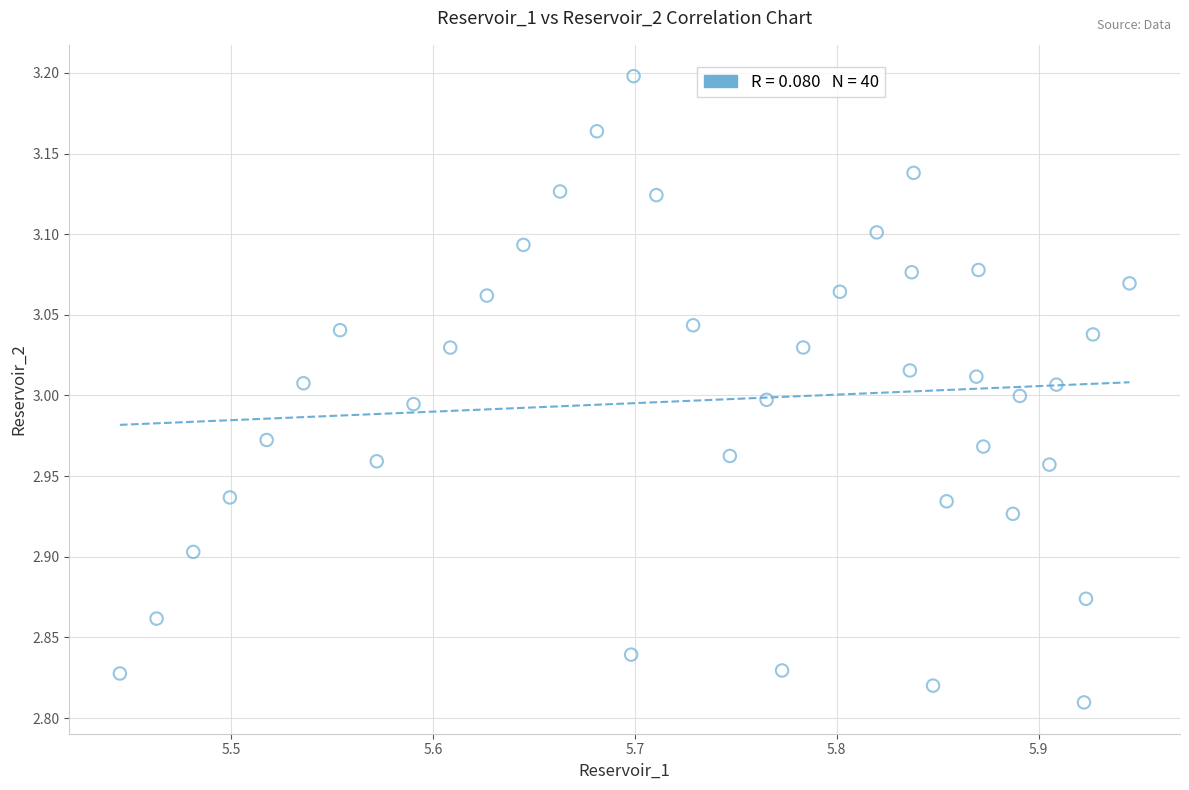

What is the range of X values (max minus min)?

0.5